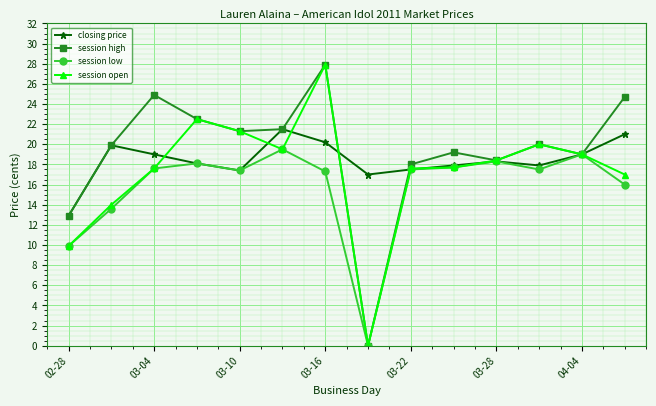

True or false: session high has more than 0 points higher than both neighbors.

True